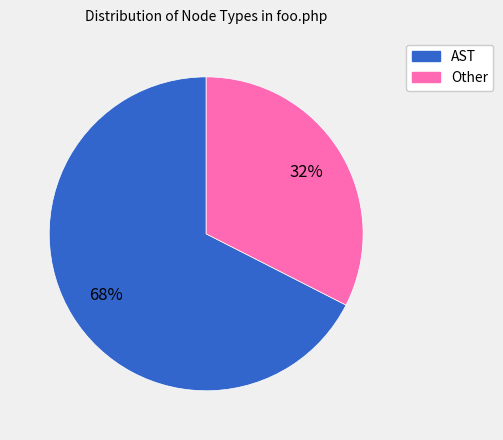

Combined, do Other and AST account for over 50%?

Yes